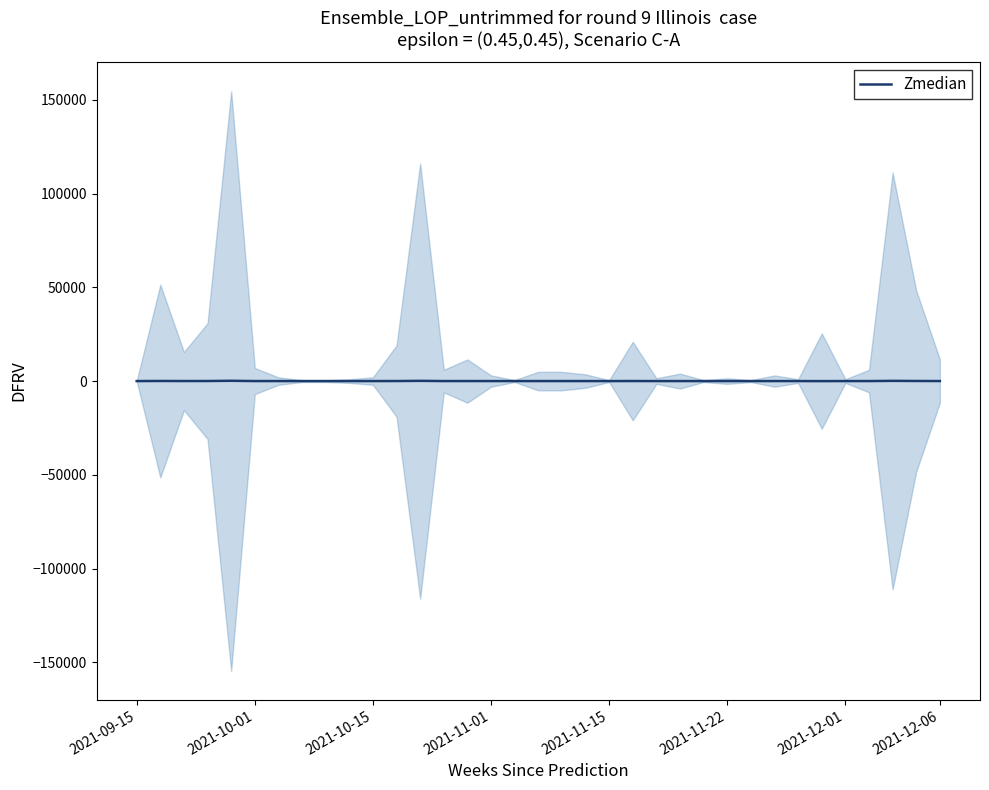

Rank the categories by value from lowest to highest.

29, 2021-09-15, 8, 24, 26, 2021-12-06, 20, 16, 9, 30, 28, 22, 25, 10, 2021-12-01, 27, 15, 19, 23, 18, 17, 31, 13, 2021-11-22, 14, 34, 2021-10-15, 11, 21, 2021-11-01, 33, 2021-10-01, 32, 12, 2021-11-15